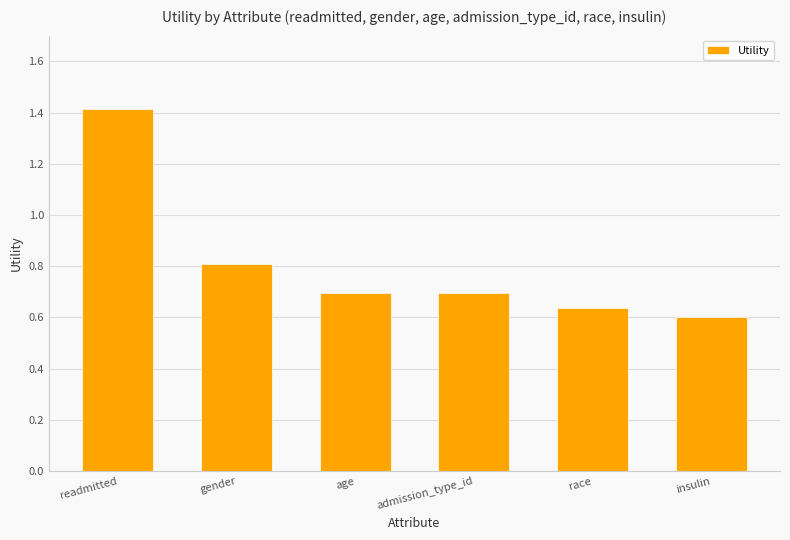

Is it true that the value at race is 0.6?

True